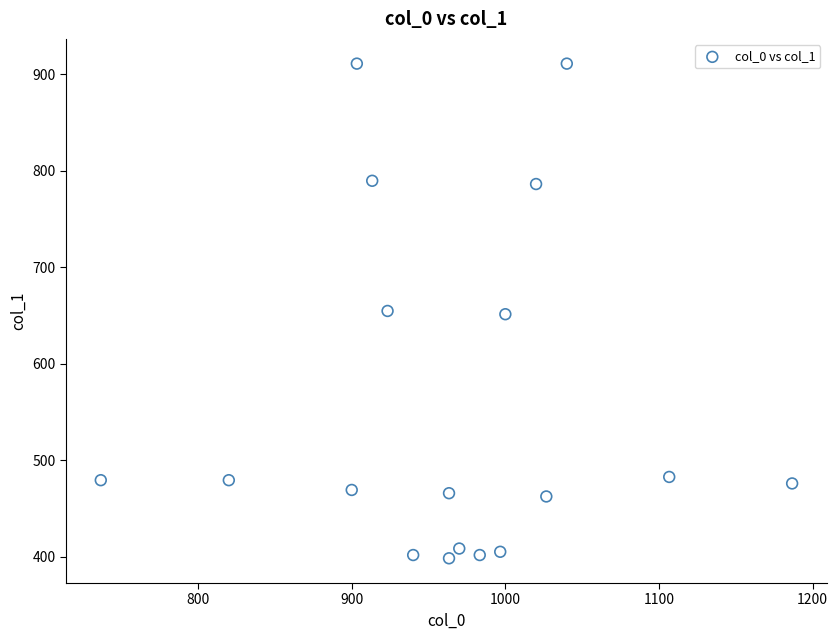

What is the range of Y values (max minus min)?

513.0